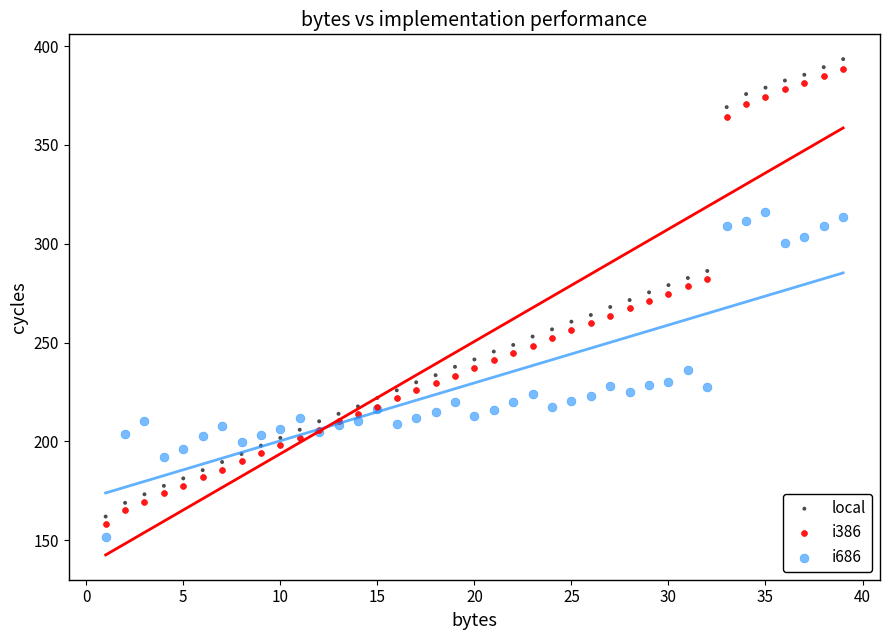

What are all the series names shown in the legend?

local, i386, i686